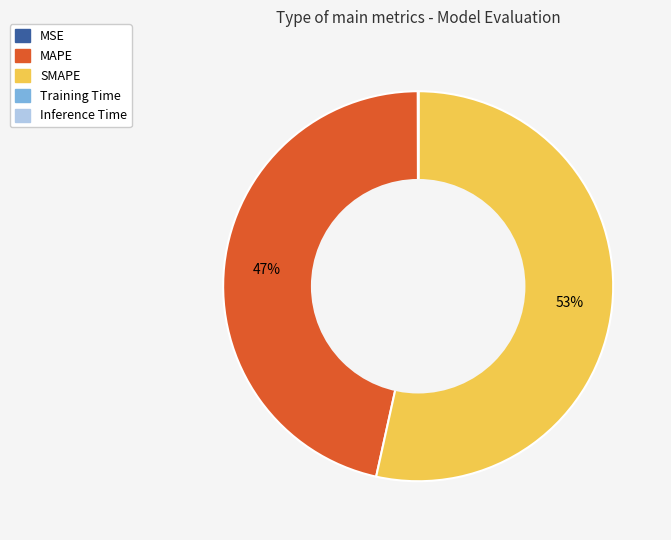

Is SMAPE the majority of the pie?

Yes